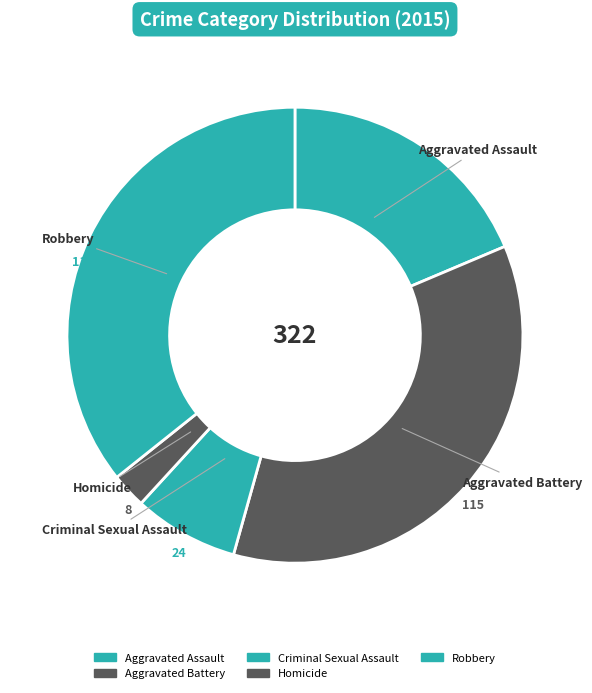

Is it true that Homicide is 1% of the pie?

False